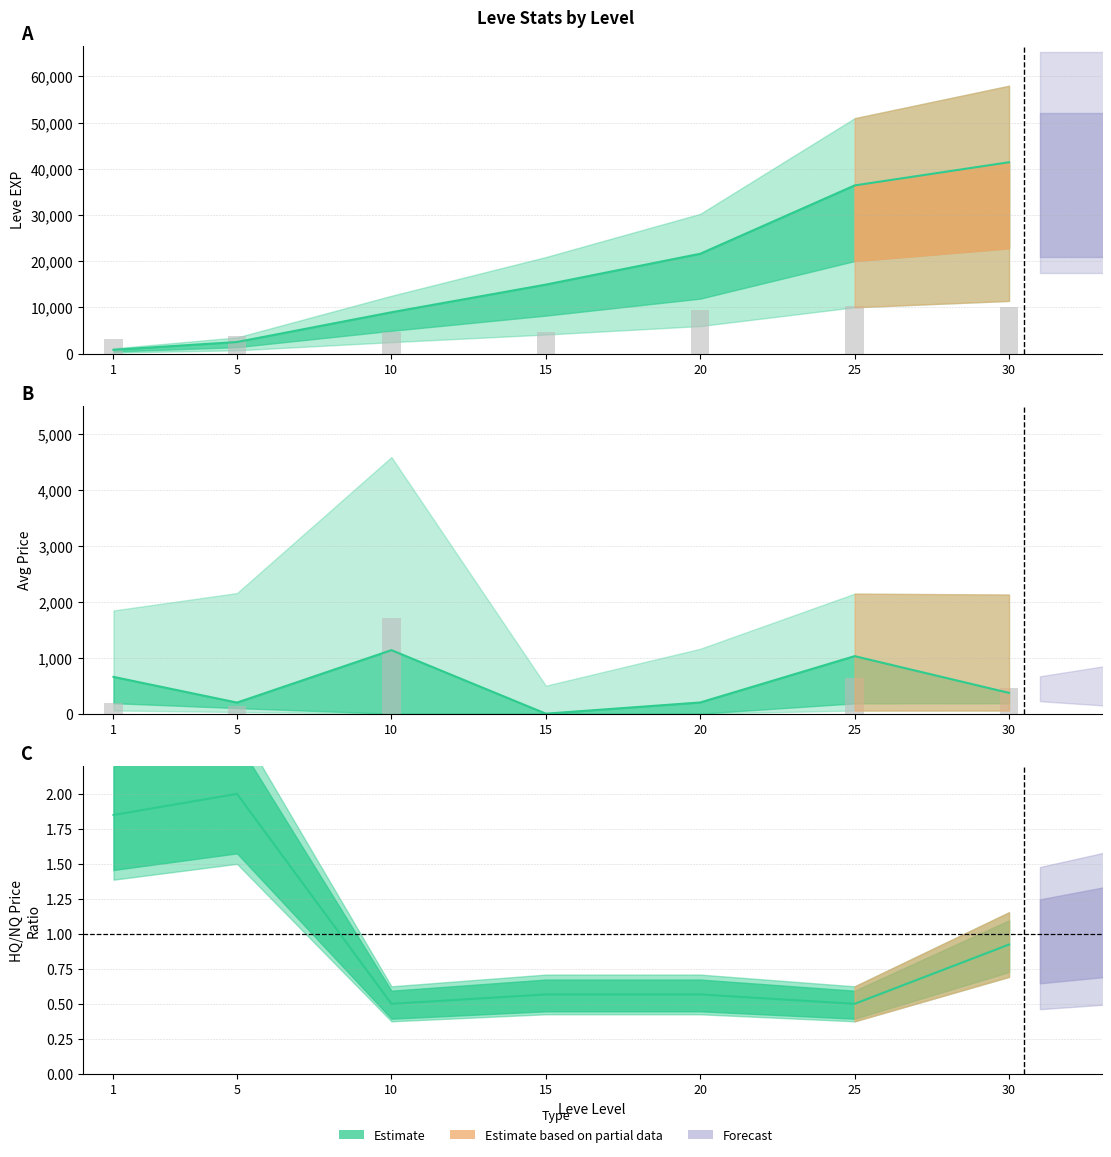

Between 1 and 25, which series saw the biggest shift?

Leve Gil (scaled)